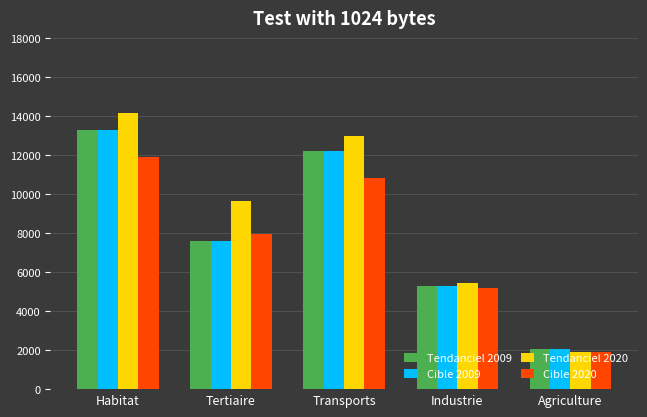

What are all the series names shown in the legend?

Tendanciel 2009, Cible 2009, Tendanciel 2020, Cible 2020